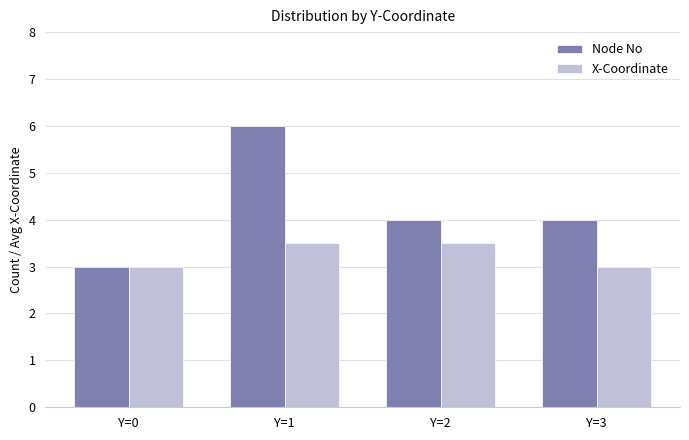

Count the number of data series in this chart.

2